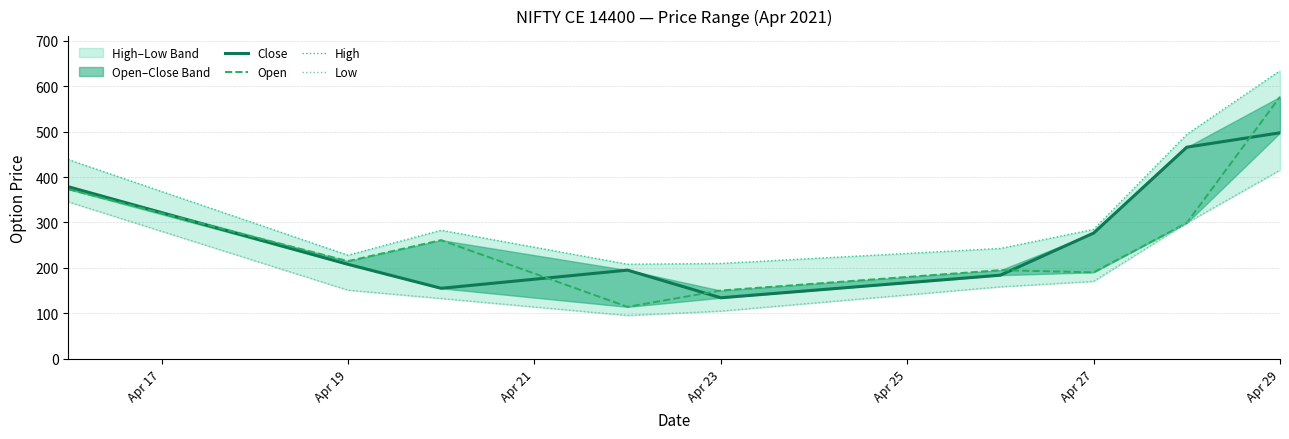

What is the difference between the second highest and minimum values in the Open series?

259.2